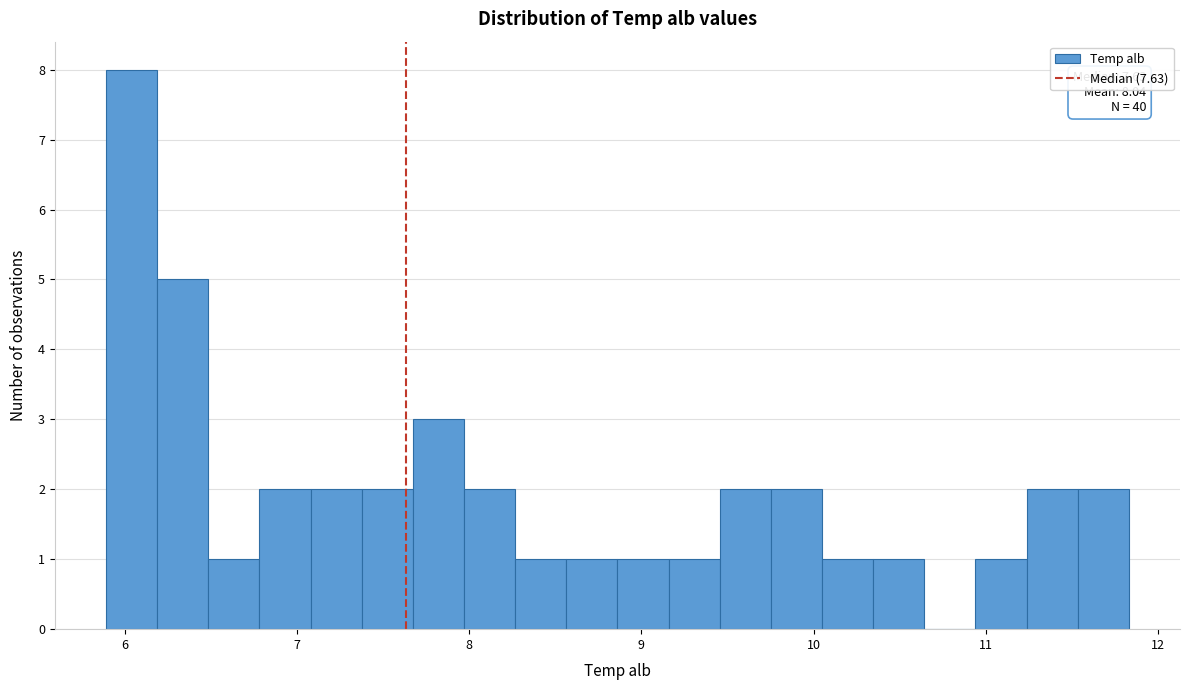

Around what value on the x-axis is the tallest bar? Give the approximate position of its centre, as read against the axis.

6.0